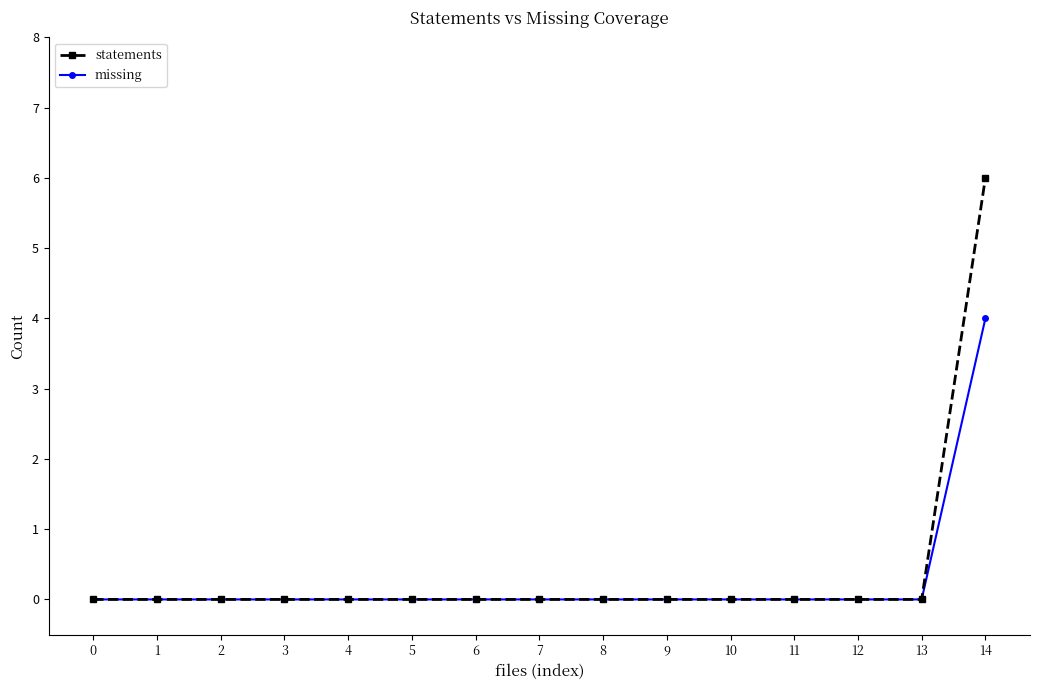

List the series in order of their peak value, lowest first.

missing, statements